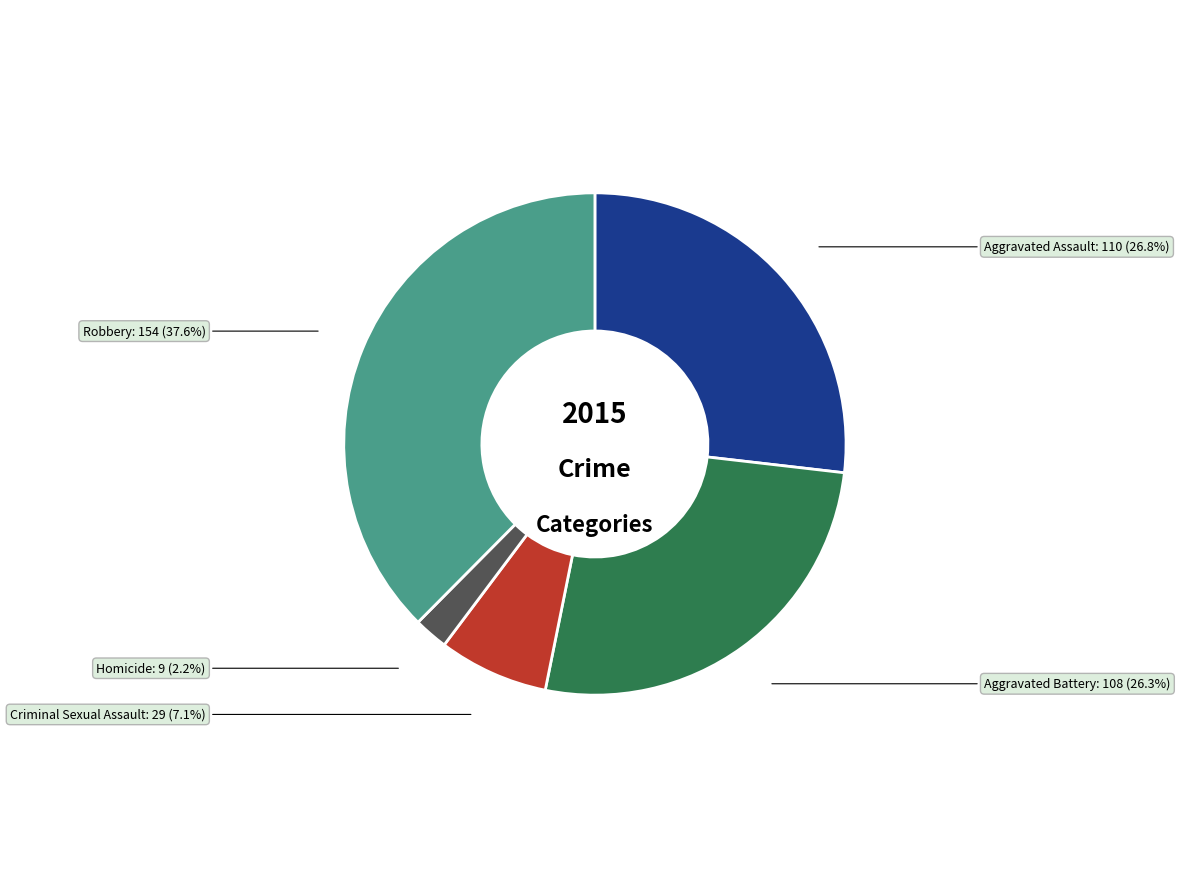

Is there a majority slice in this chart?

No